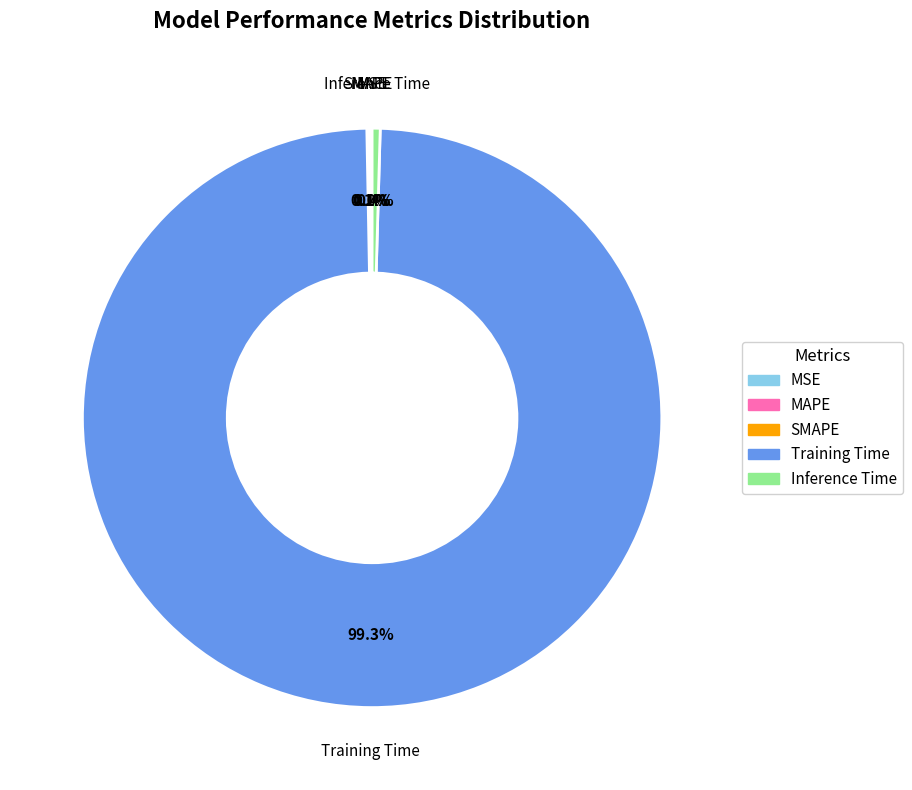

Which slice is the largest?

Training Time